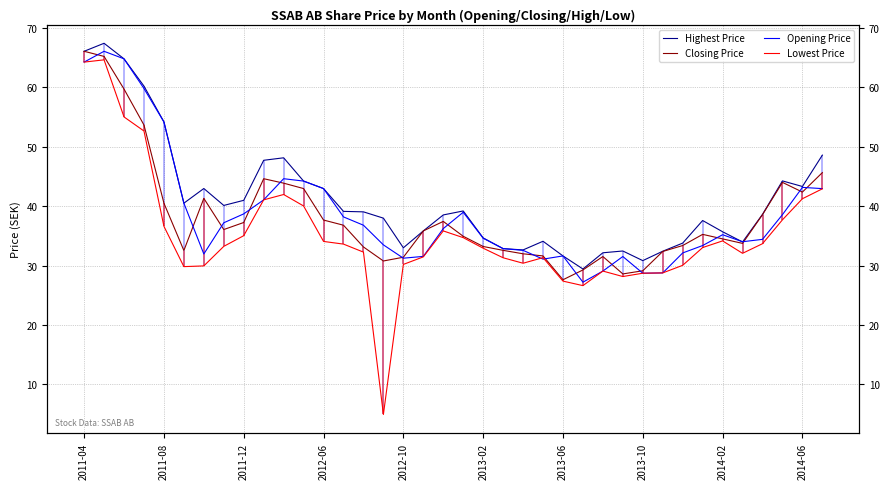

True or false: Highest Price has a value of 34.7 at 2013-02.

True